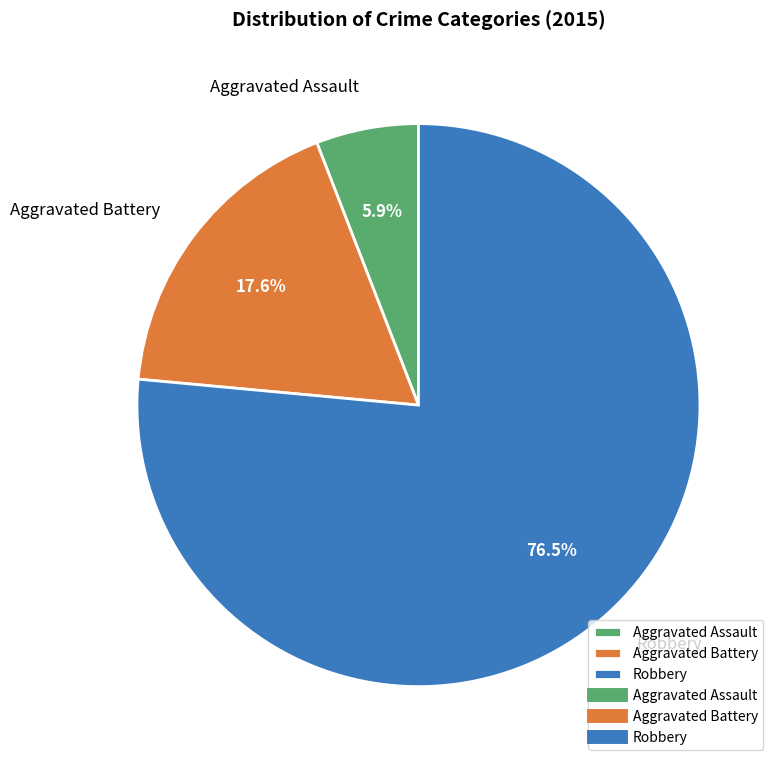

What is the ratio of the value at Aggravated Assault to the value at Aggravated Battery?

0.3